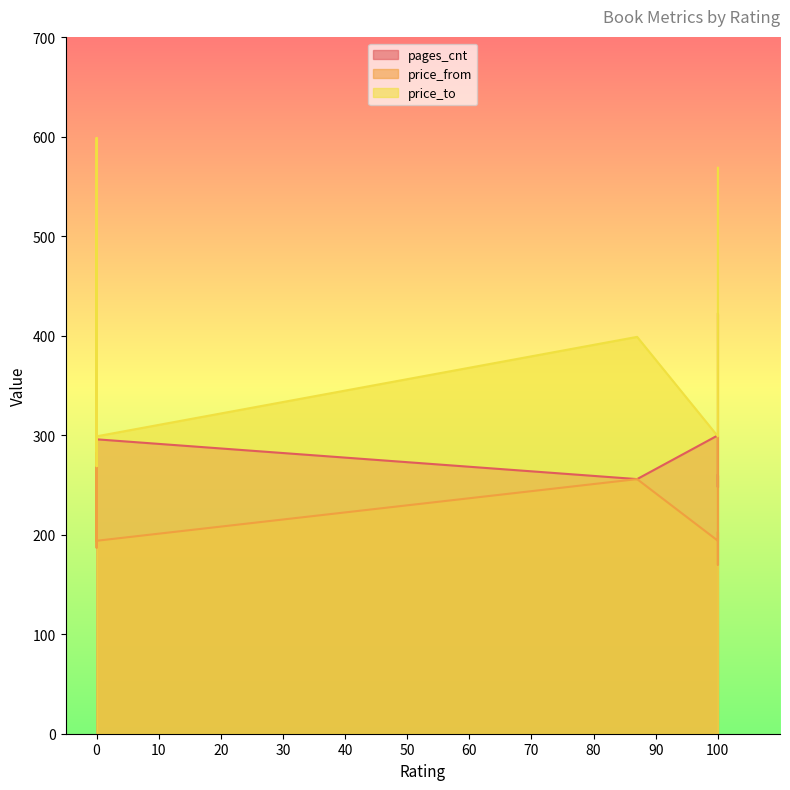

At how many categories does at least one series exceed 222?

15